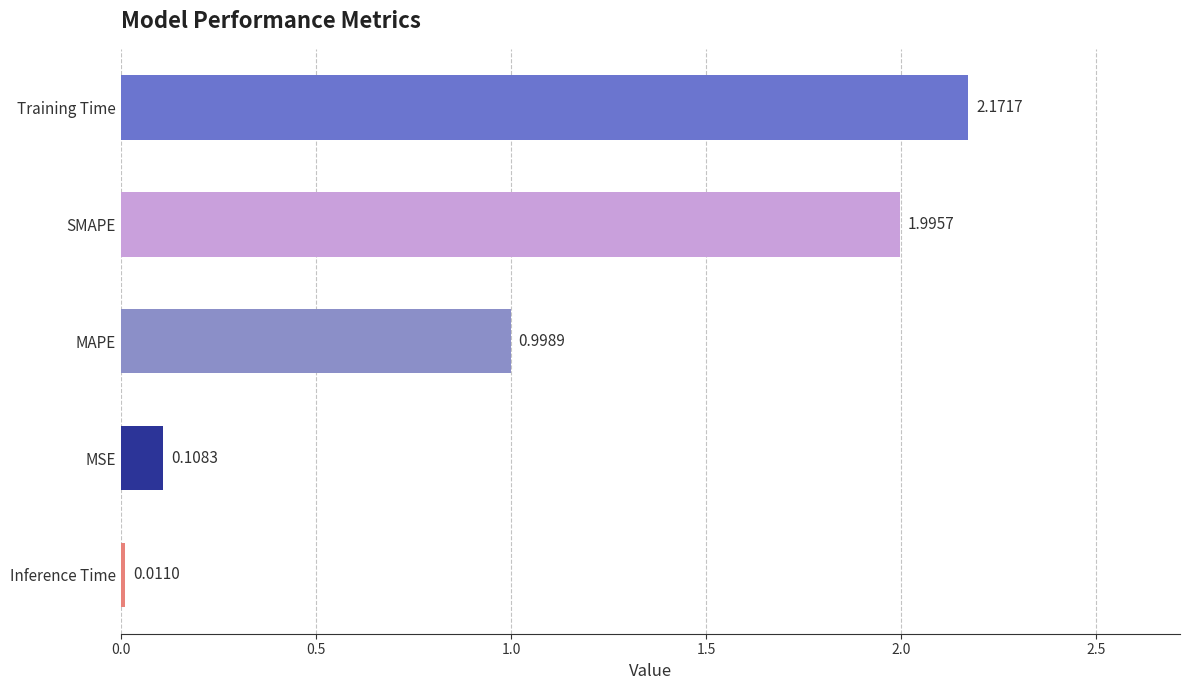

Rank the categories by value from highest to lowest.

Training Time, SMAPE, MAPE, MSE, Inference Time